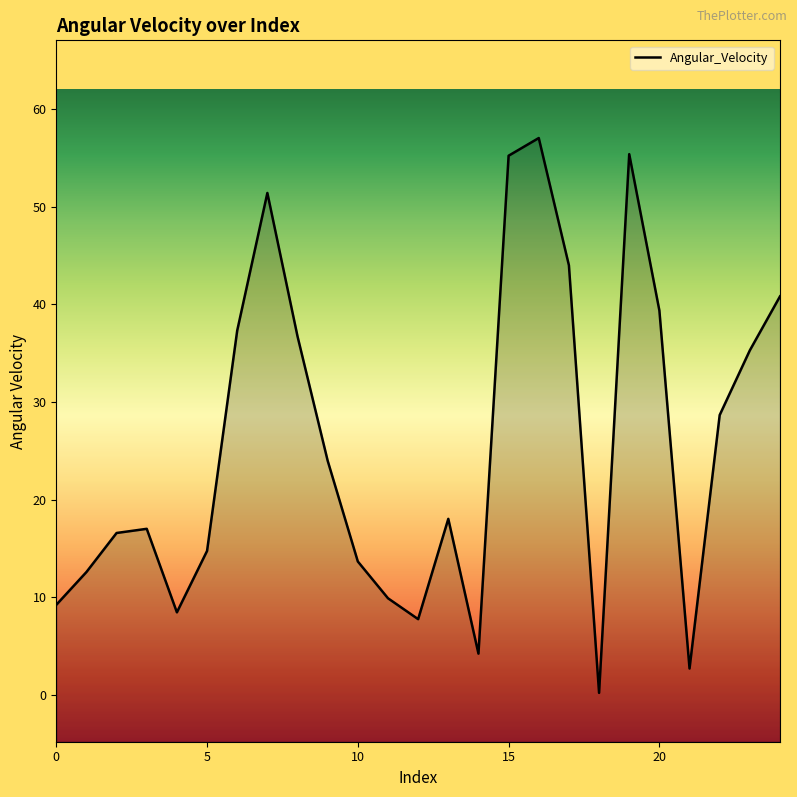

Where does the data first go above 18?

6